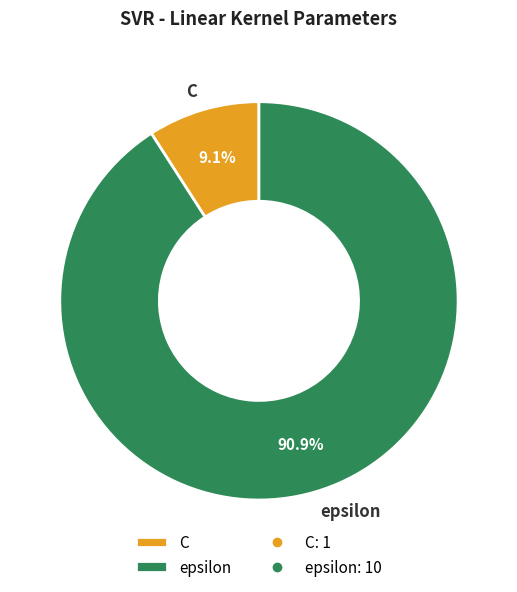

Which slice is the smallest?

C